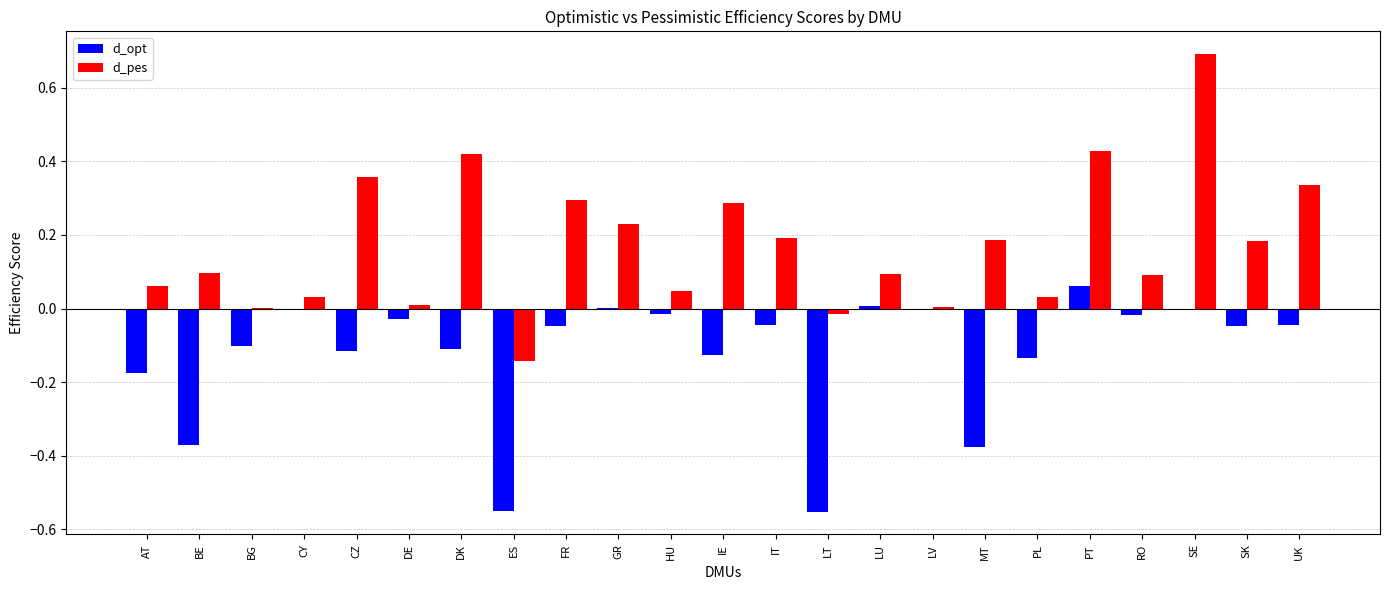

Which series has the largest total across all categories?

d_pes